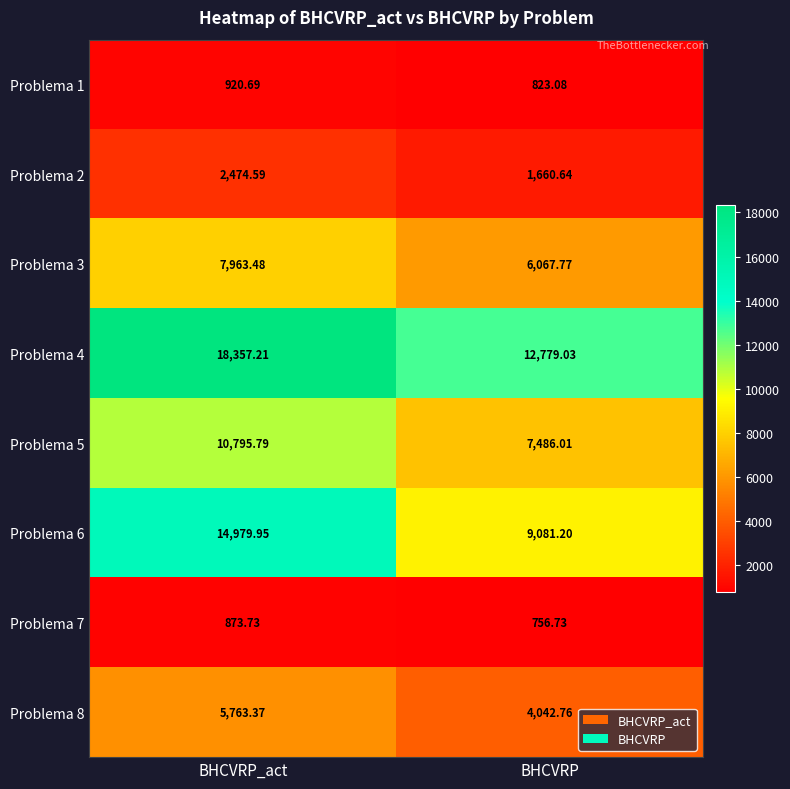

Where does the Problema 6 series first go above 14979?

BHCVRP_act